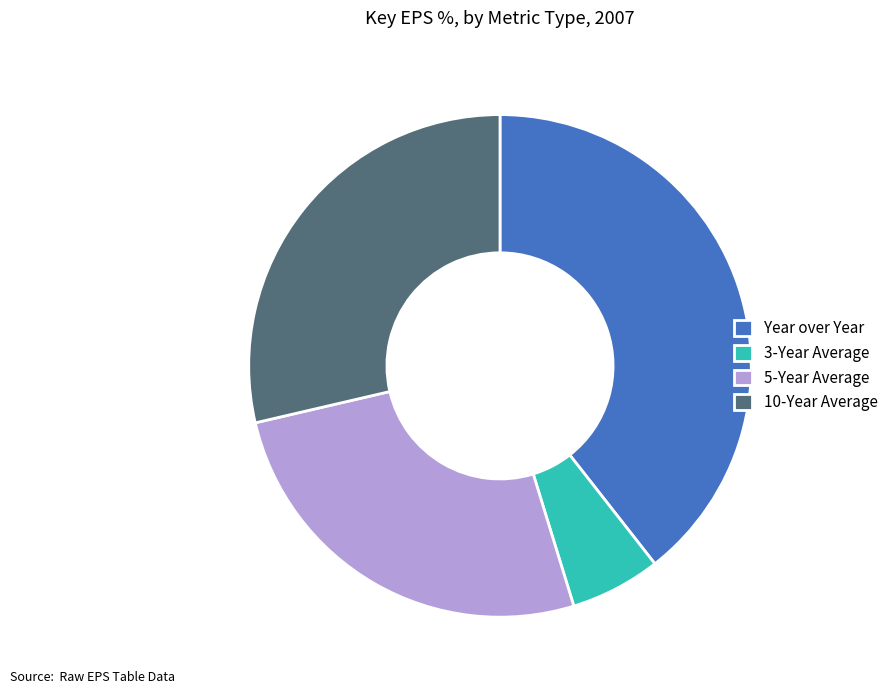

Combined, do Year over Year and 5-Year Average account for over 50%?

Yes